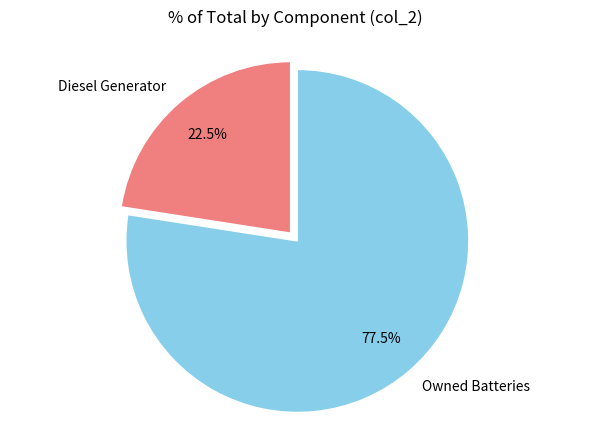

Combined, what portion of the pie is Diesel Generator and Owned Batteries?

100.0%